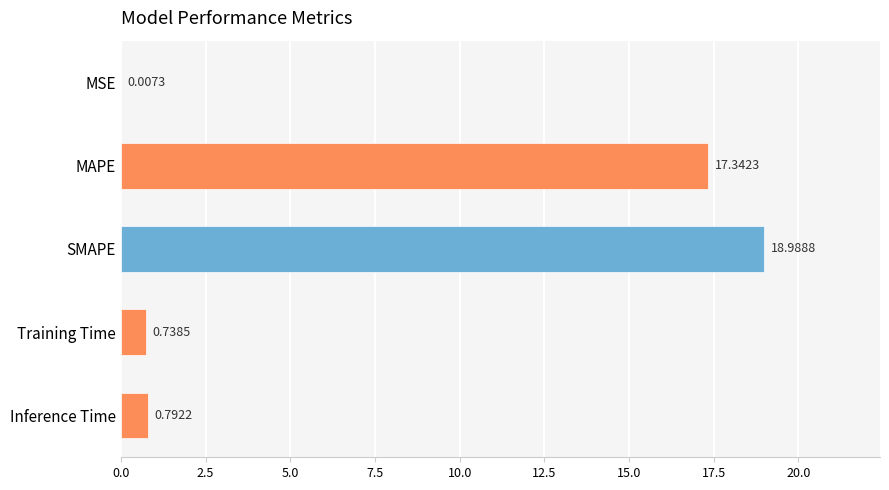

Approximately how many times larger is the value at MAPE compared to SMAPE?

0.9